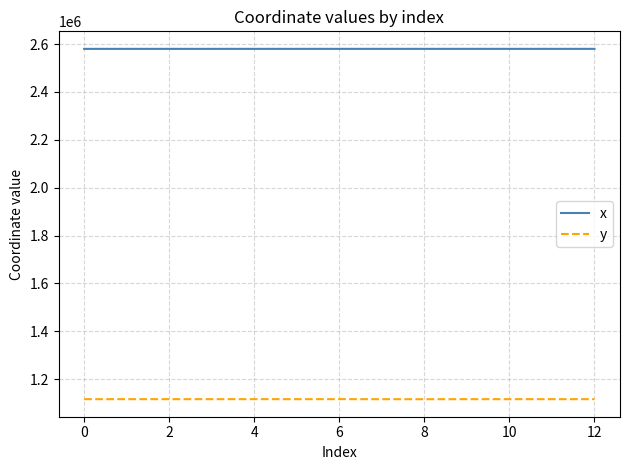

True or false: x and y cross at least once.

False